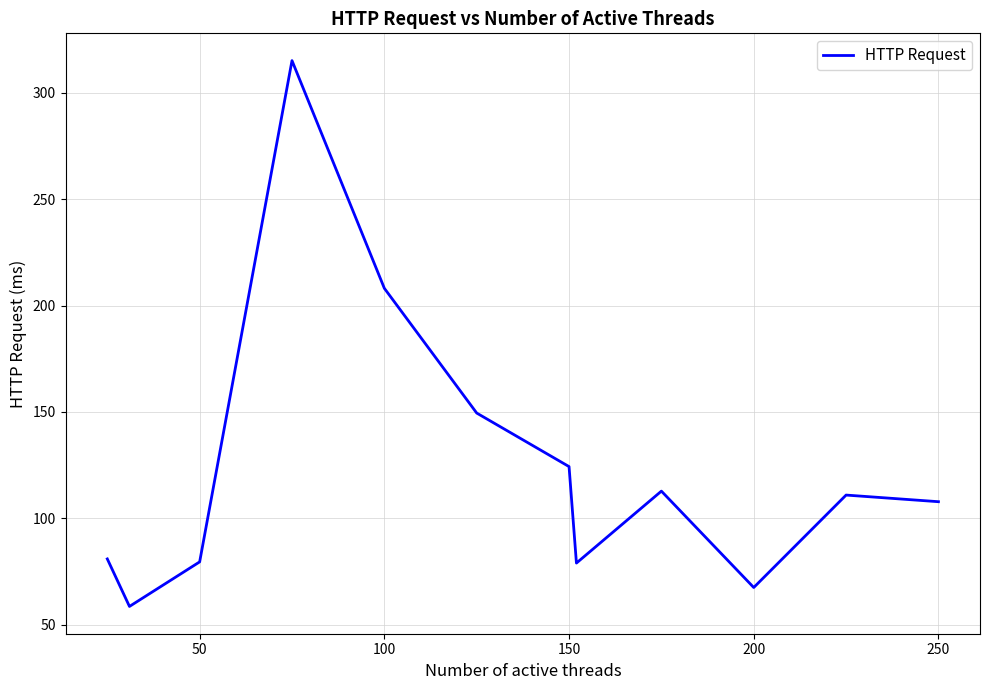

What is the difference between the maximum and minimum values?

256.5